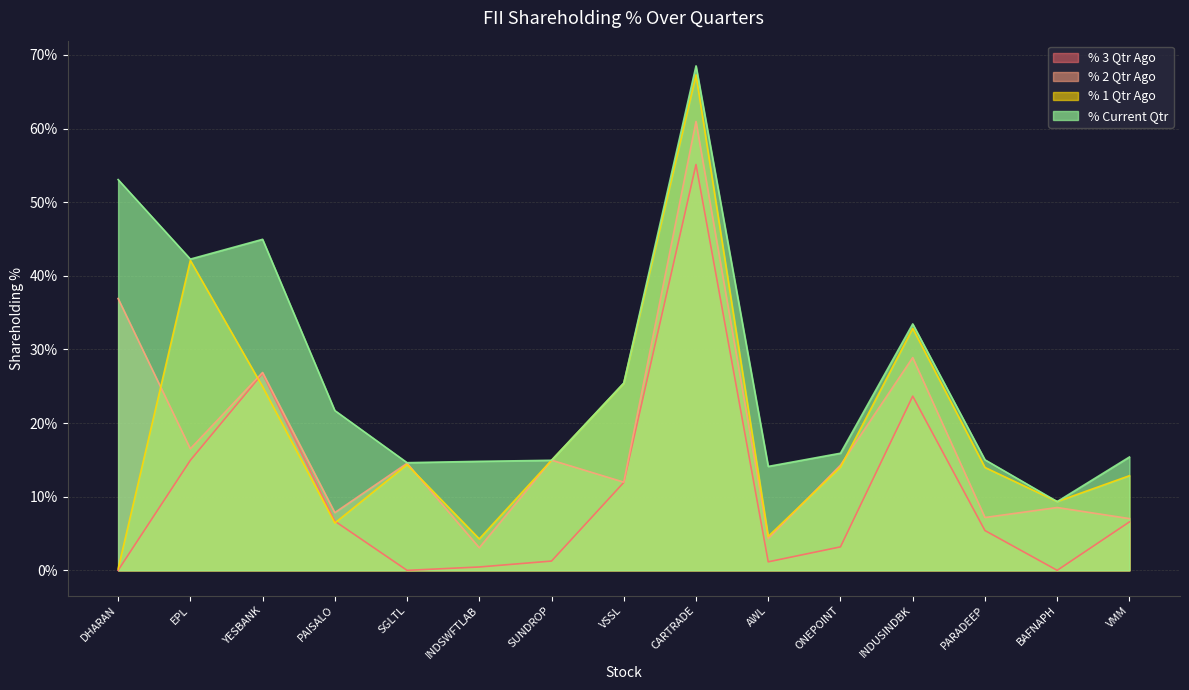

What is the label of the 4th point from the right?

INDUSINDBK